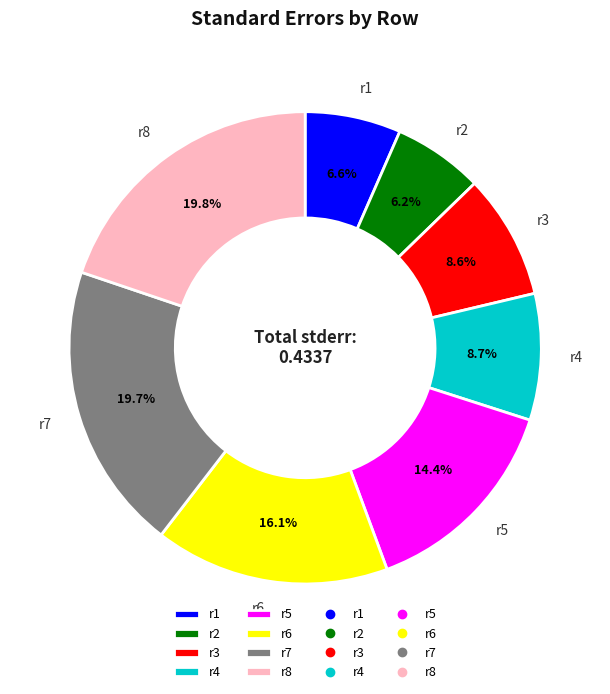

How many segments does this pie chart have?

8